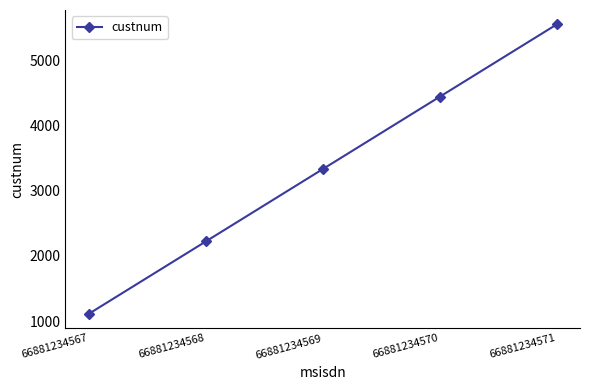

What is the change in value from 66881234568 to 66881234570?

+2222